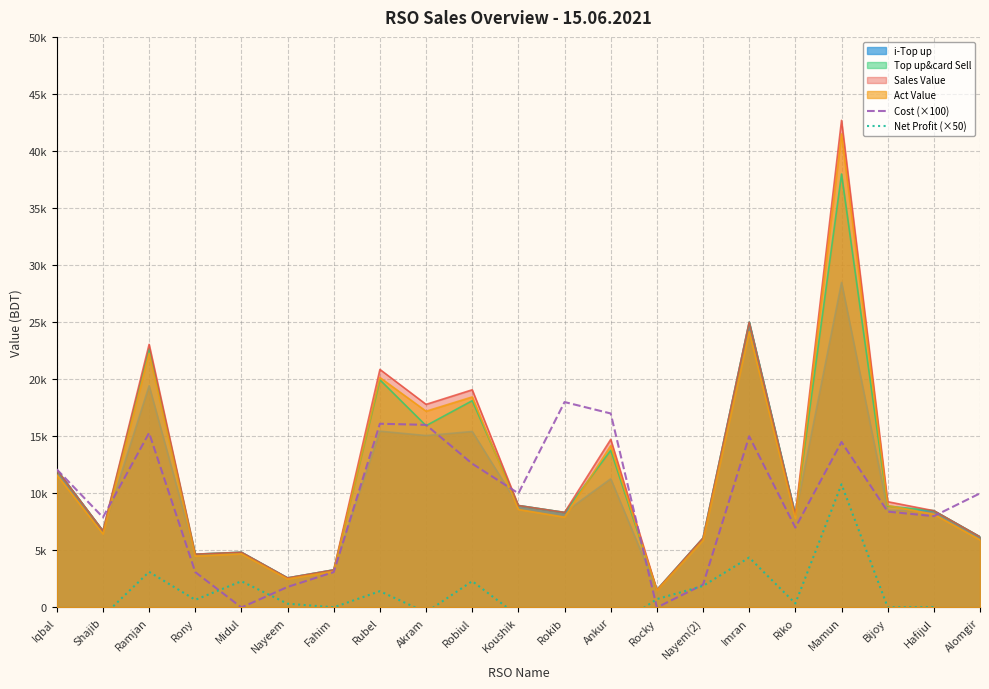

What is the label of the 17th point from the right?

Midul